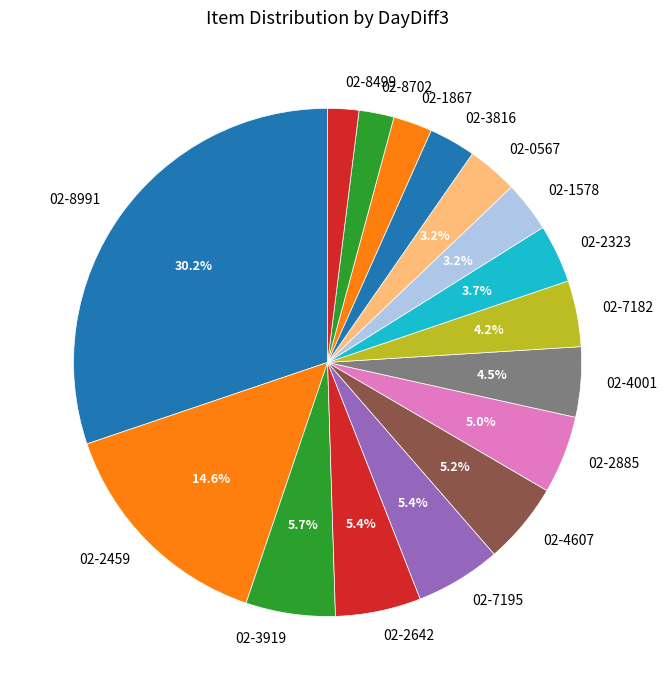

To the nearest percent, what is the difference between the 02-4607 and 02-8499 slice percentages?

3%